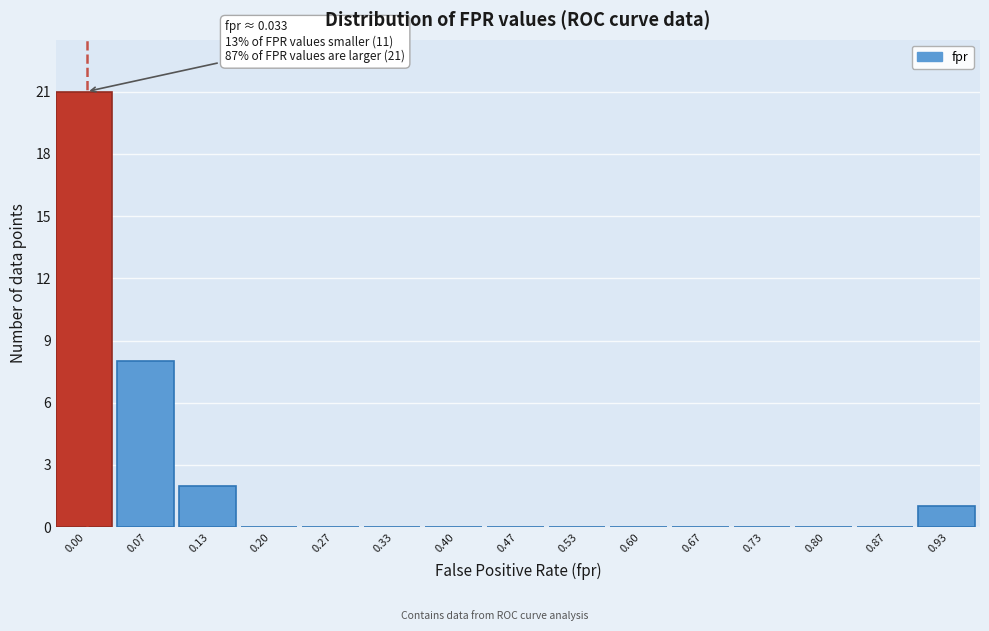

Reading left to right, what are all the values shown in this chart?

0.00=21	0.07=8	0.13=2	0.20=0	0.27=0	0.33=0	0.40=0	0.47=0	0.53=0	0.60=0	0.67=0	0.73=0	0.80=0	0.87=0	0.93=1